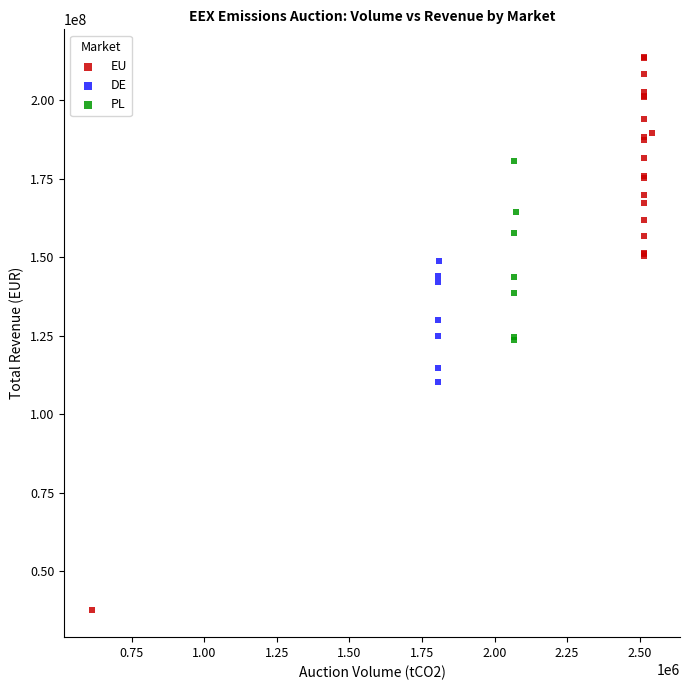

Which series contains the highest Y value?

EU